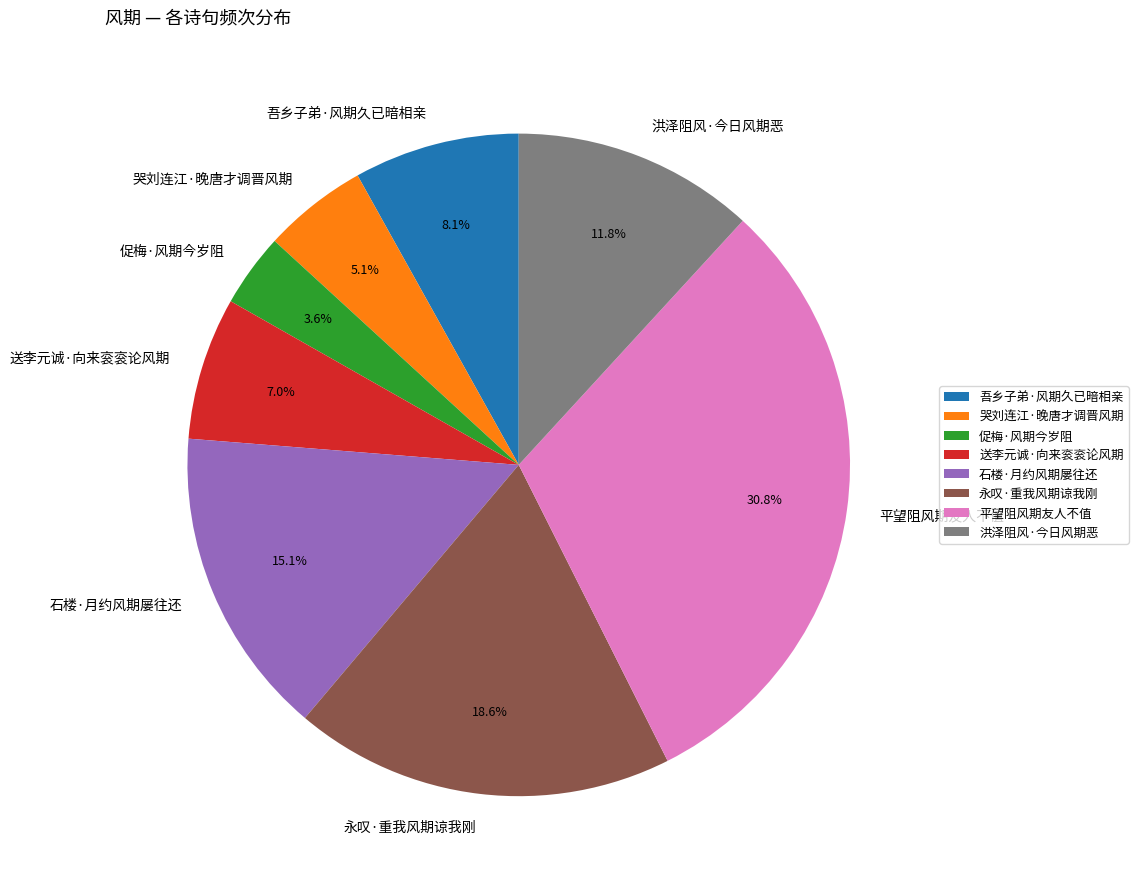

Does 永叹·重我风期谅我刚 account for over 50% of the chart?

No